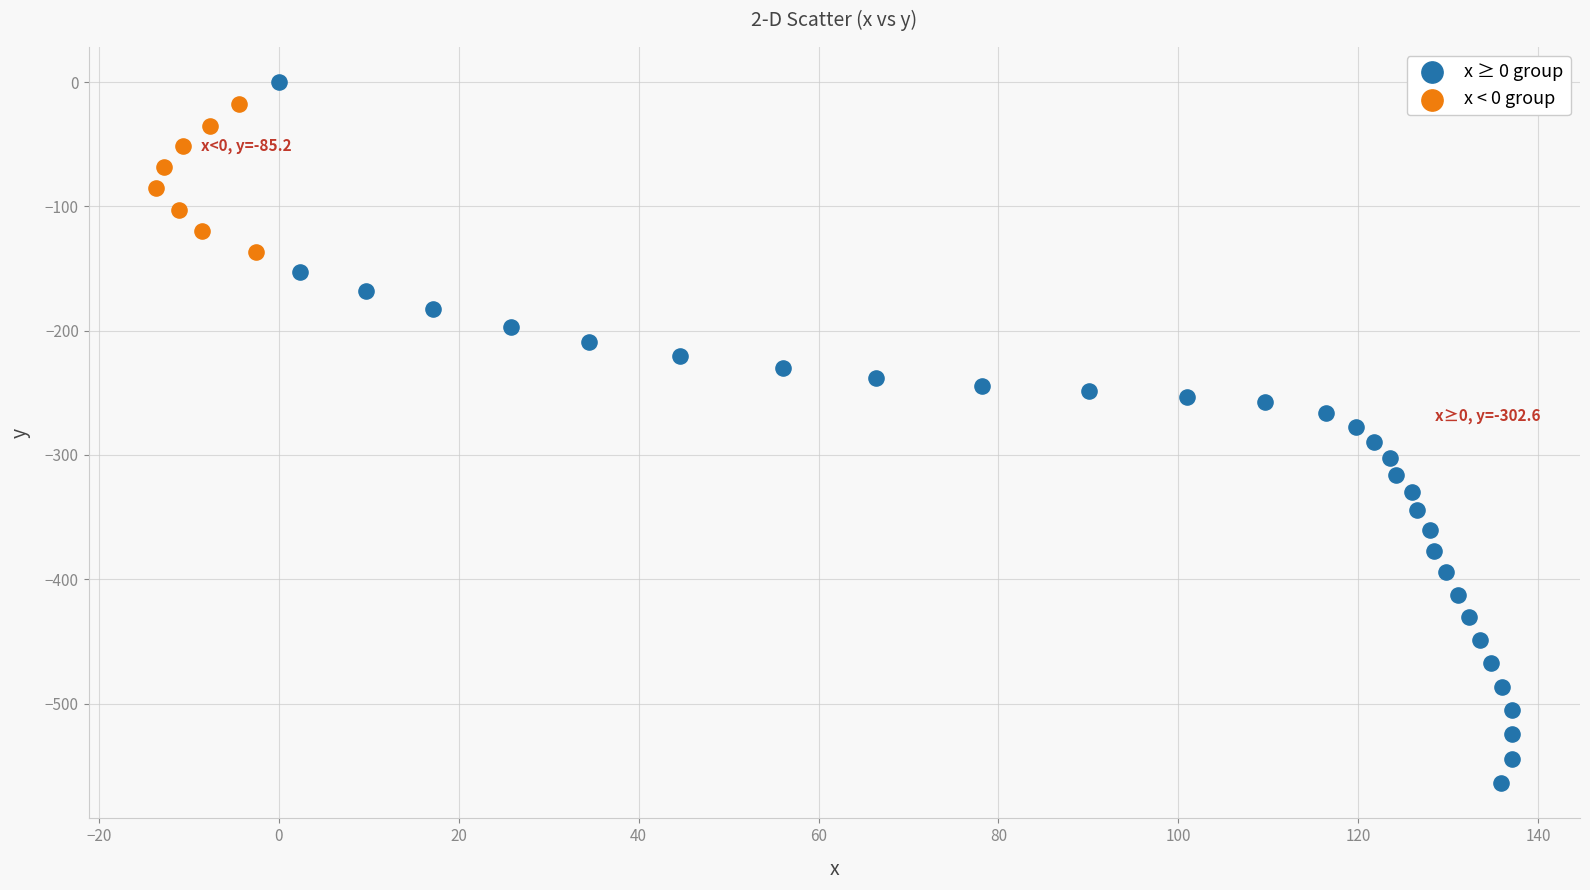

Which series has the largest Y range (max minus min)?

x ≥ 0 group